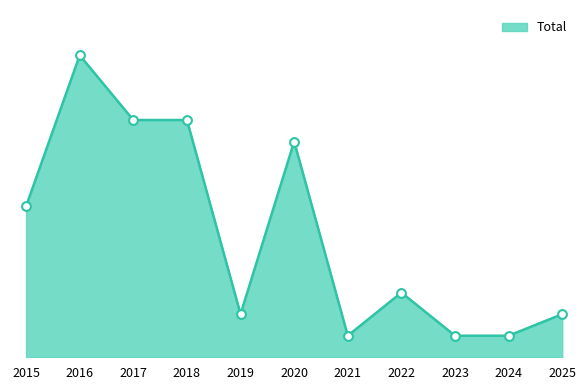

Is this an area chart (filled region under the line)?

Yes